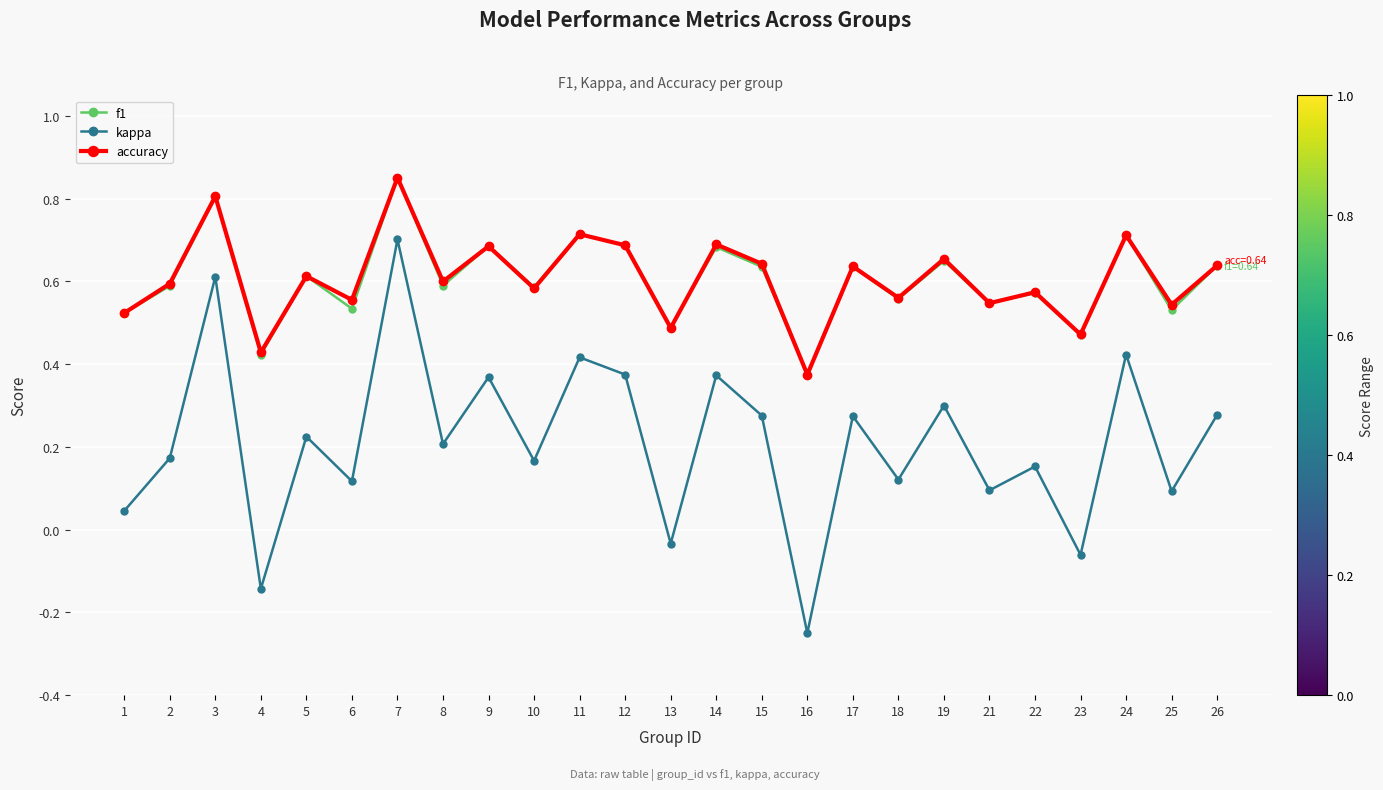

What is the sum of the accuracy values at 17 and 19?

1.3